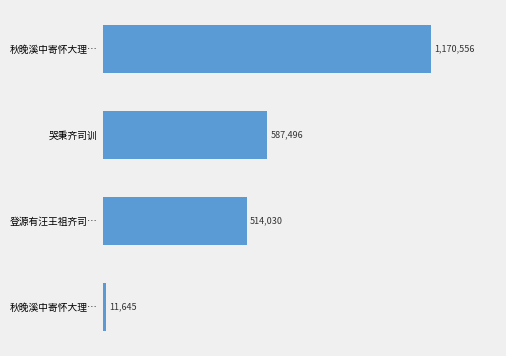

Does the chart contain any negative values?

No